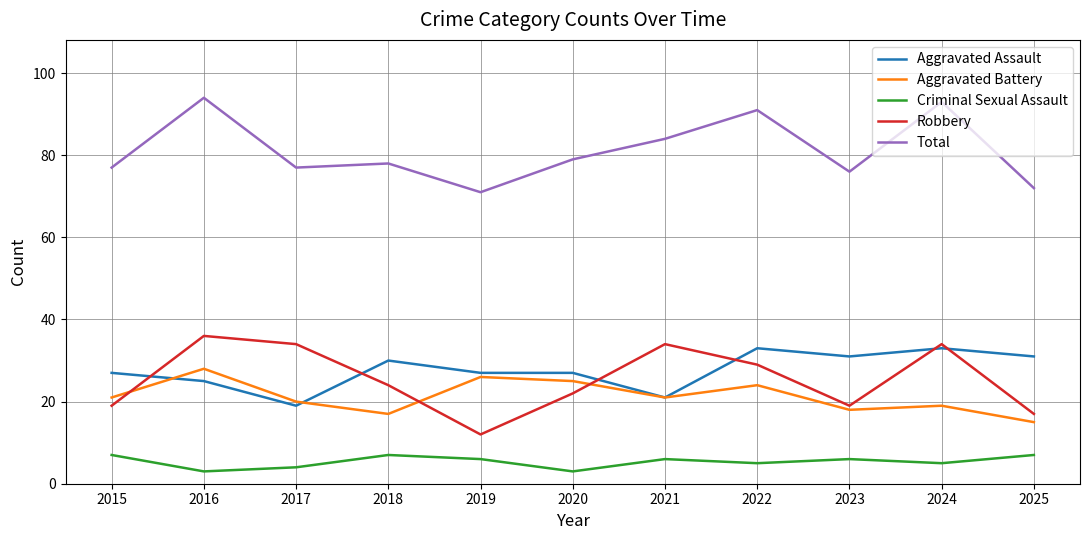

At which label does Criminal Sexual Assault first exceed 6?

2015